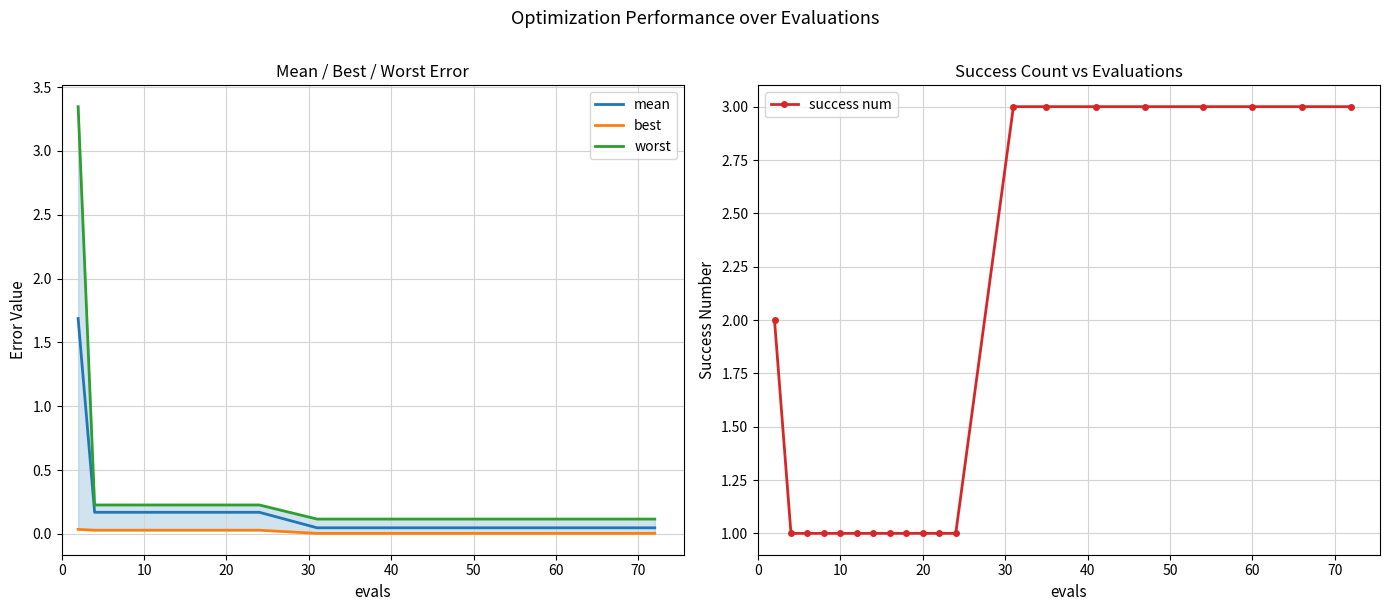

True or false: success num has a value of 2 at 10.

False